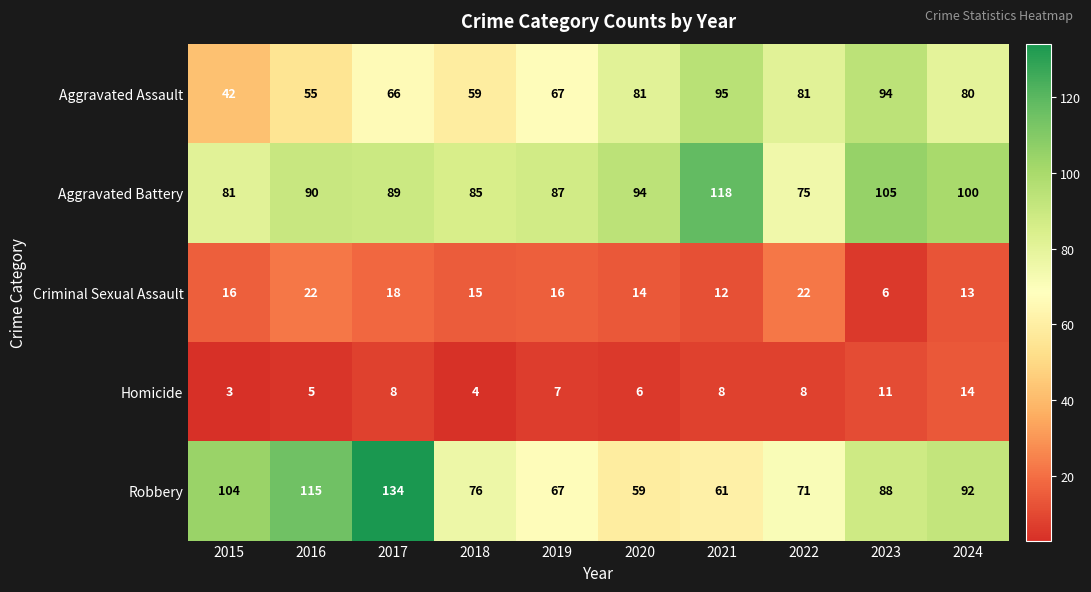

Which series has the largest range (max minus min)?

Robbery